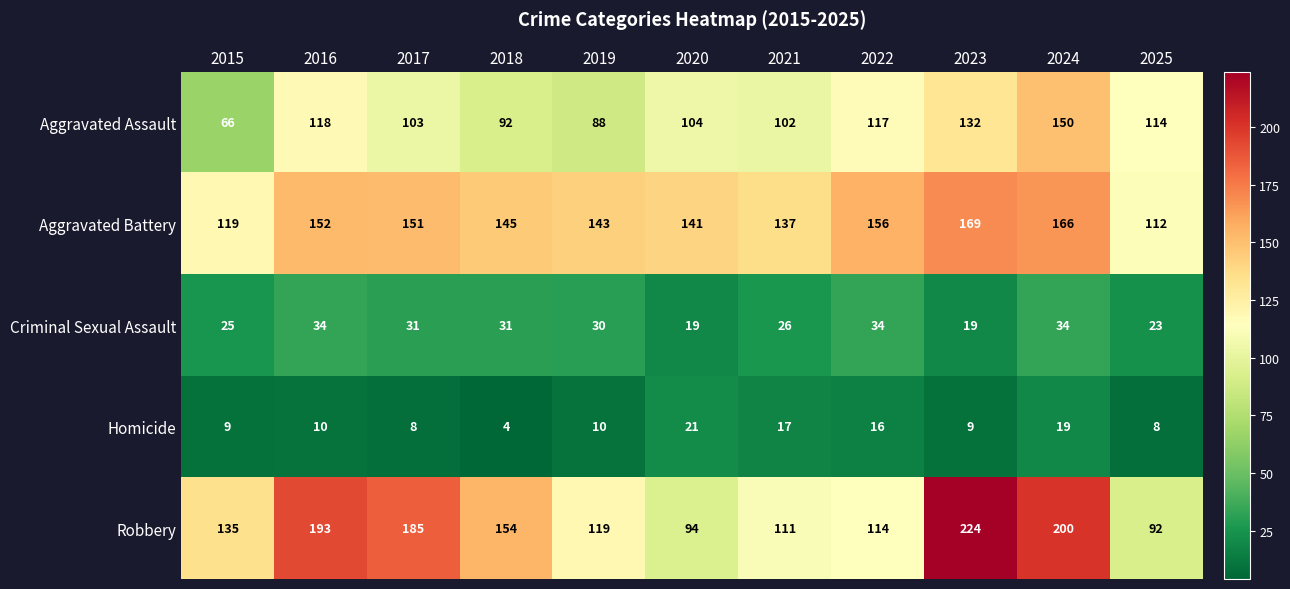

True or false: Criminal Sexual Assault has a value of 54 at 2024.

False